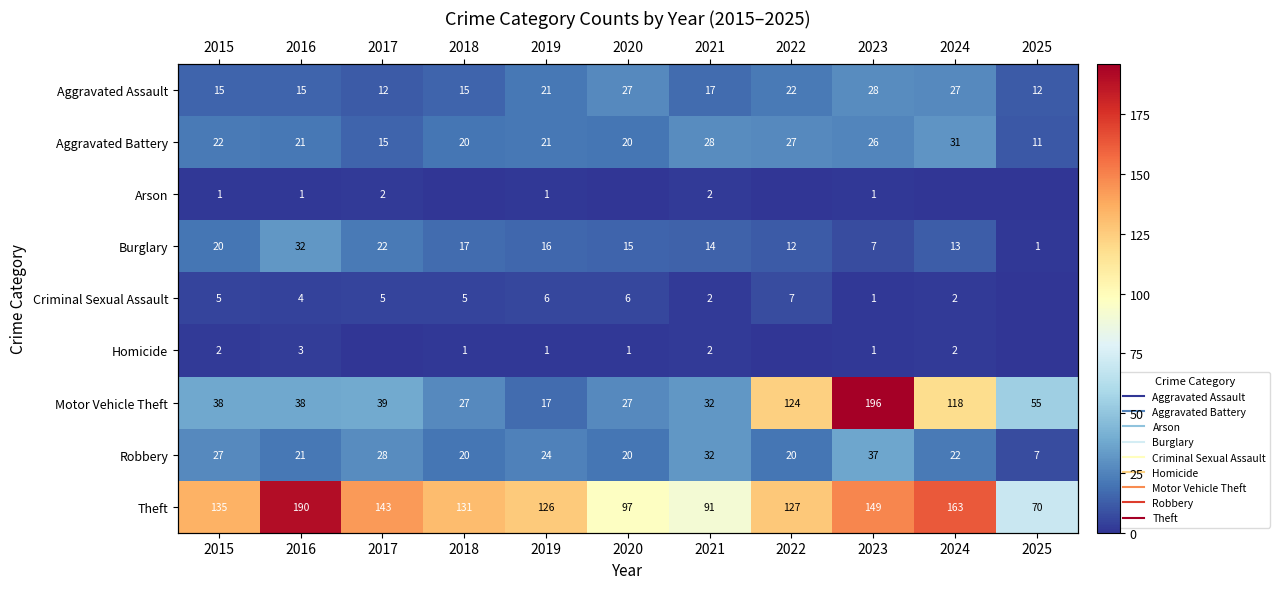

Between 2018 and 2021, which is larger?

2021